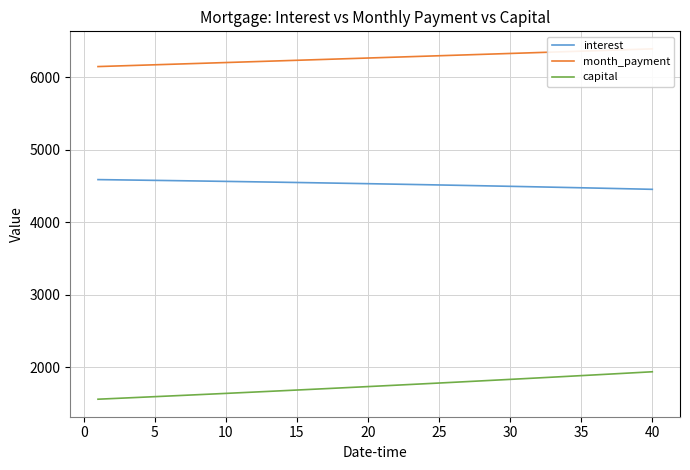

What is the average value of the month_payment series?

6268.4